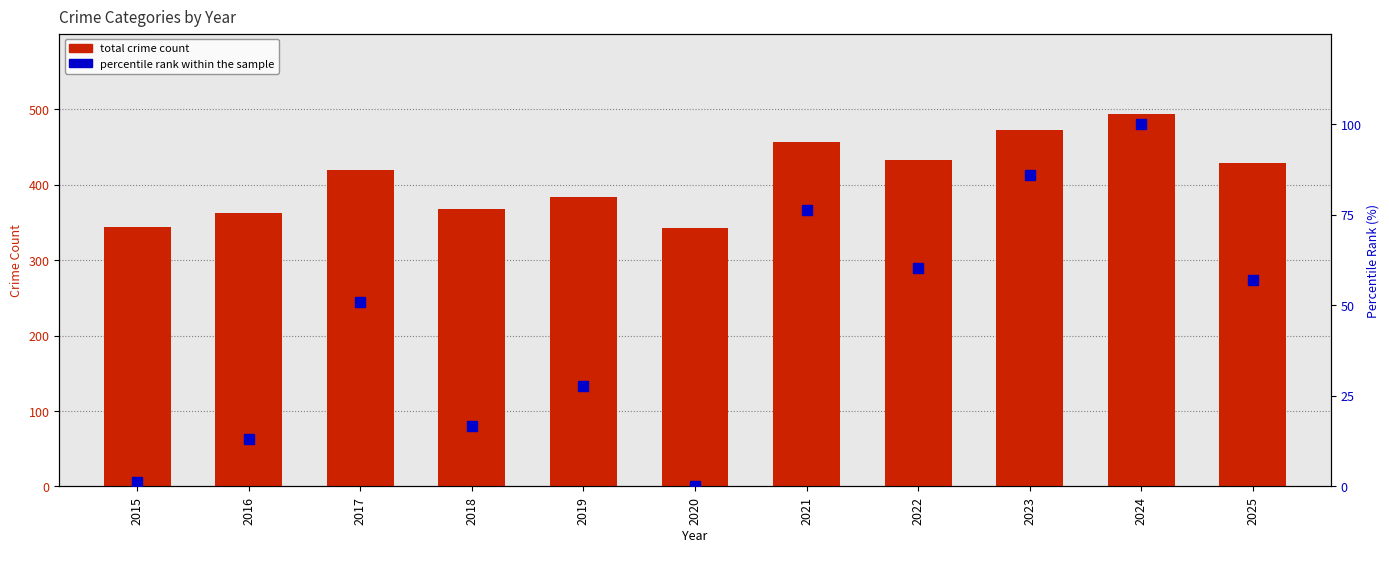

Which series changed the most between 2018 and 2023?

total crime count